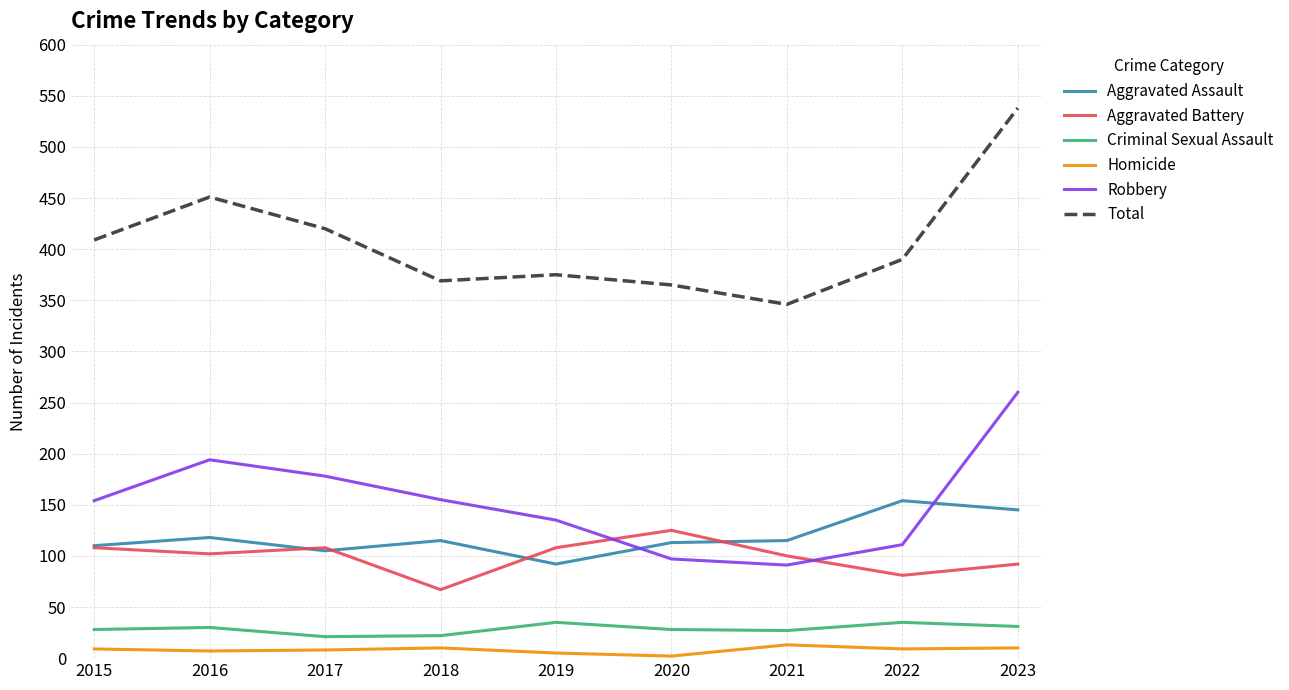

Which series changed the most between 2020 and 2023?

Total